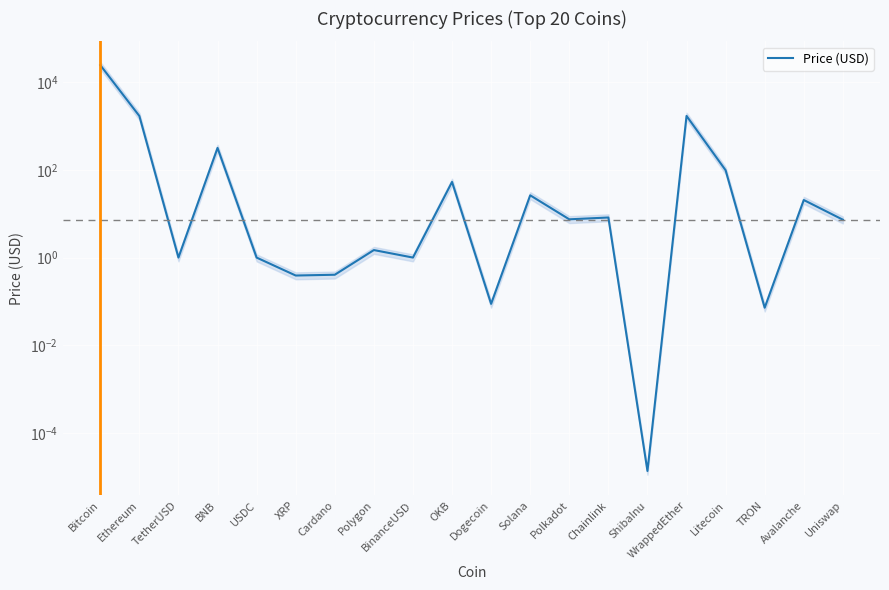

What is the difference between the maximum and minimum values?

24502.2